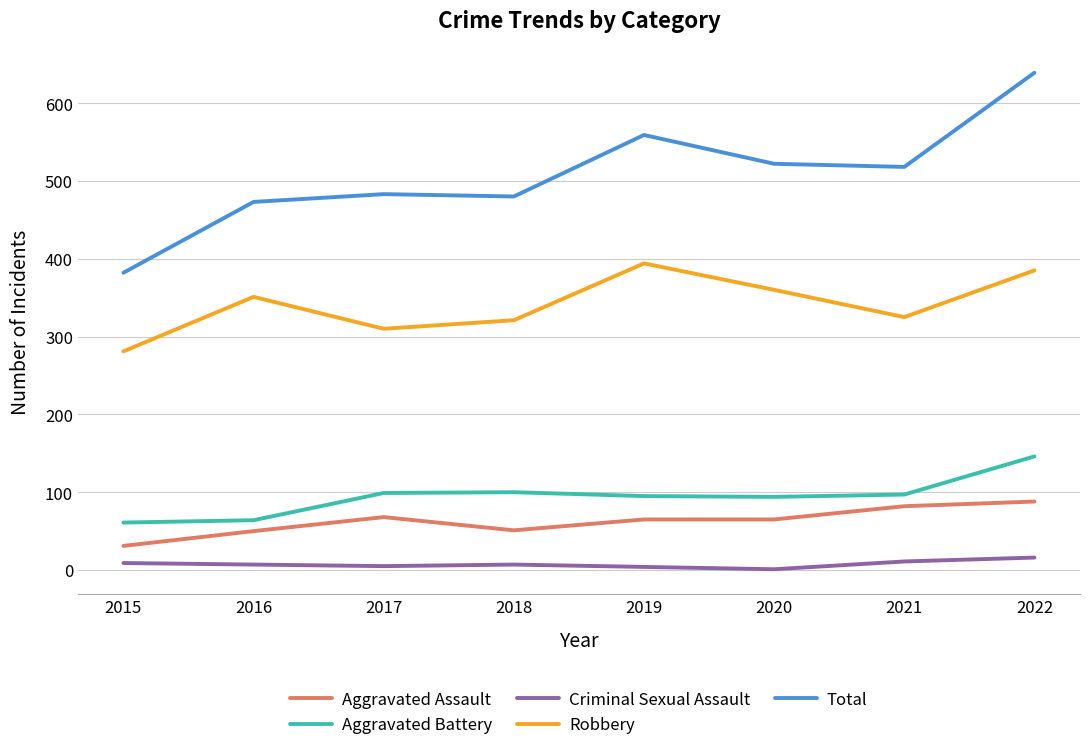

The value of Criminal Sexual Assault at 2022 is 16. True or false?

True